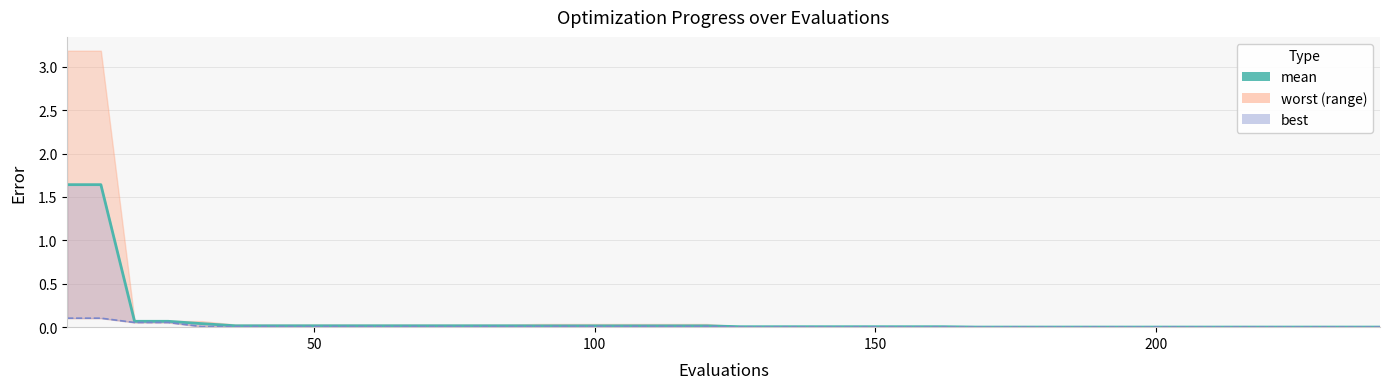

Is it true that the value at 14 is 0.0?

False